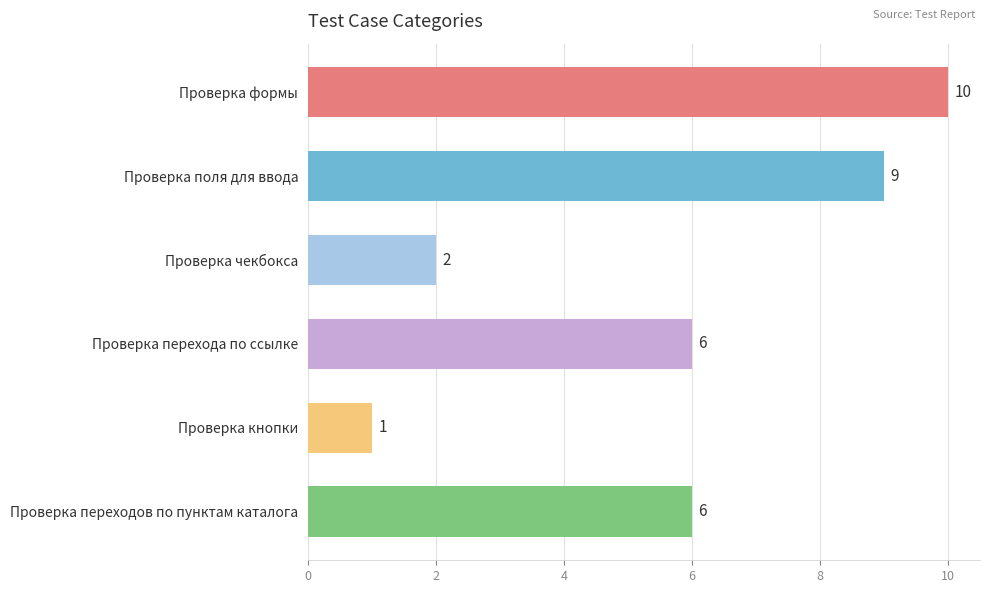

Reading top to bottom, extract all data points from this chart.

10	9	2	6	1	6